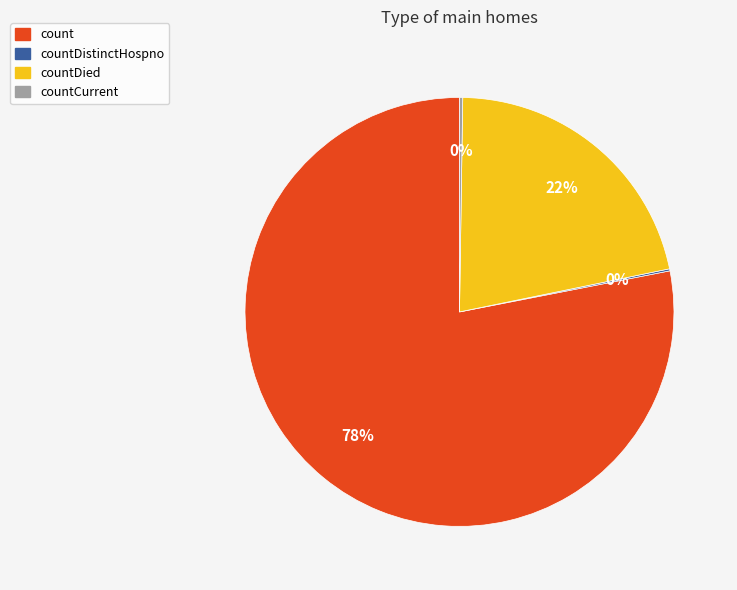

Does any single category account for the majority?

Yes